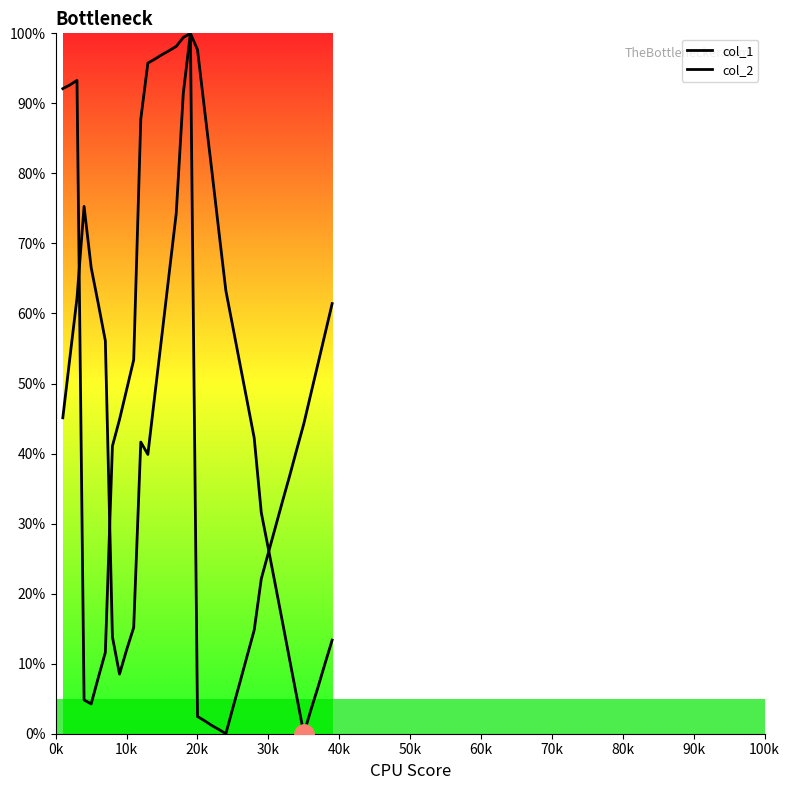

Does the chart display data point markers on the line(s)?

No